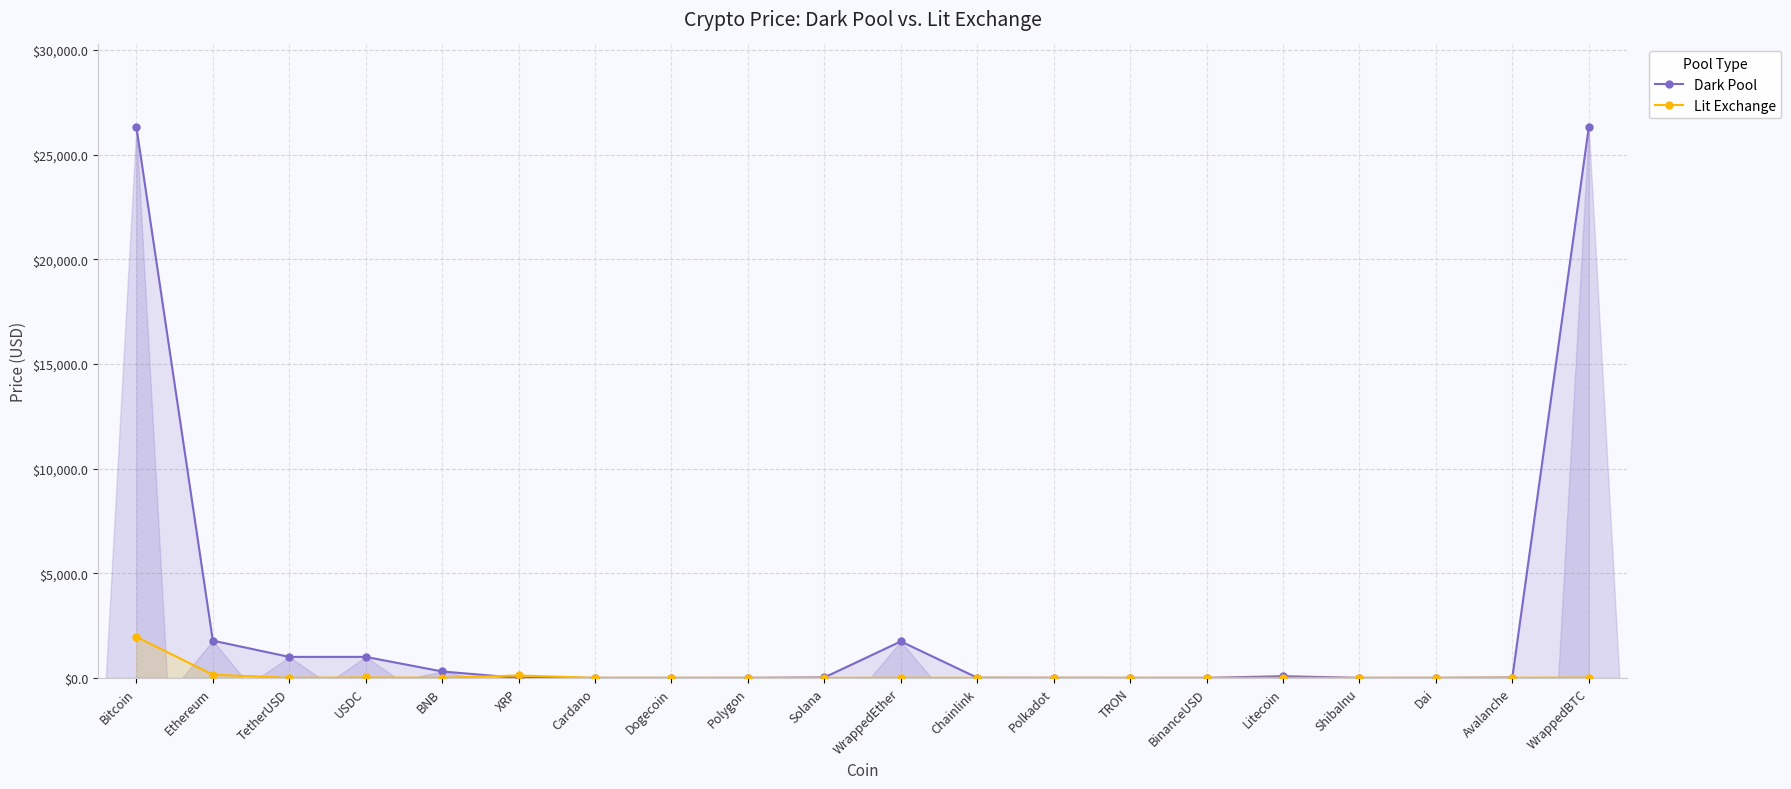

How many lines are shown in the chart?

2